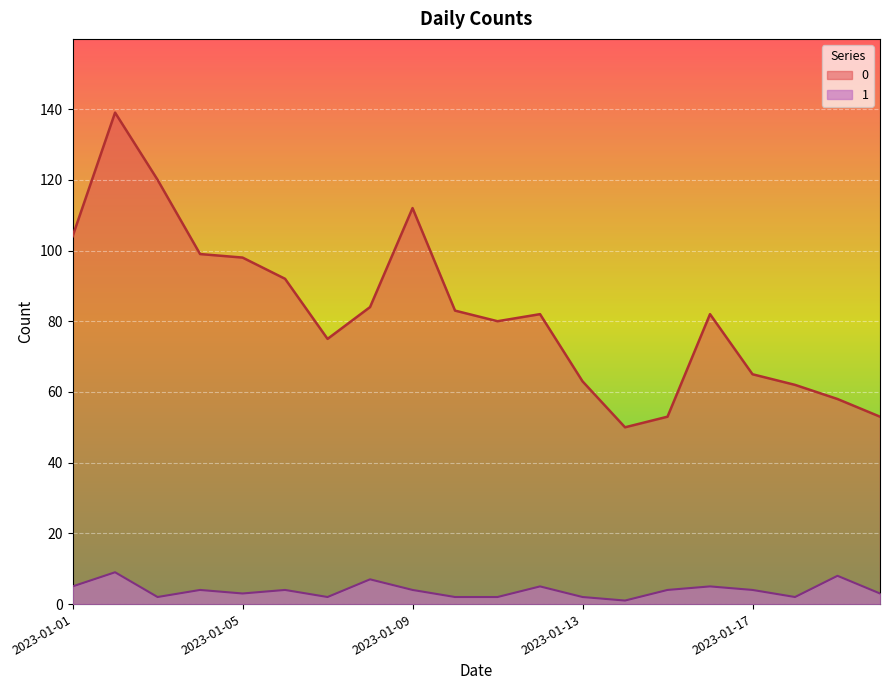

Where is the first local minimum for 1?

2023-01-03